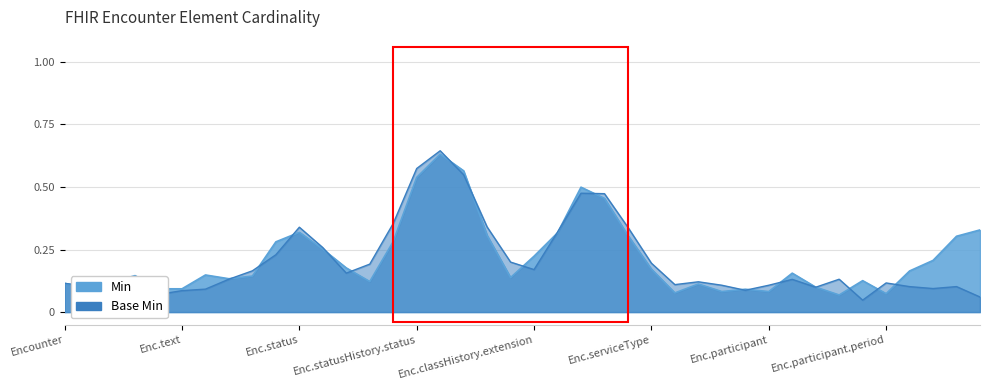

What position from the right is Encounter.status?

30